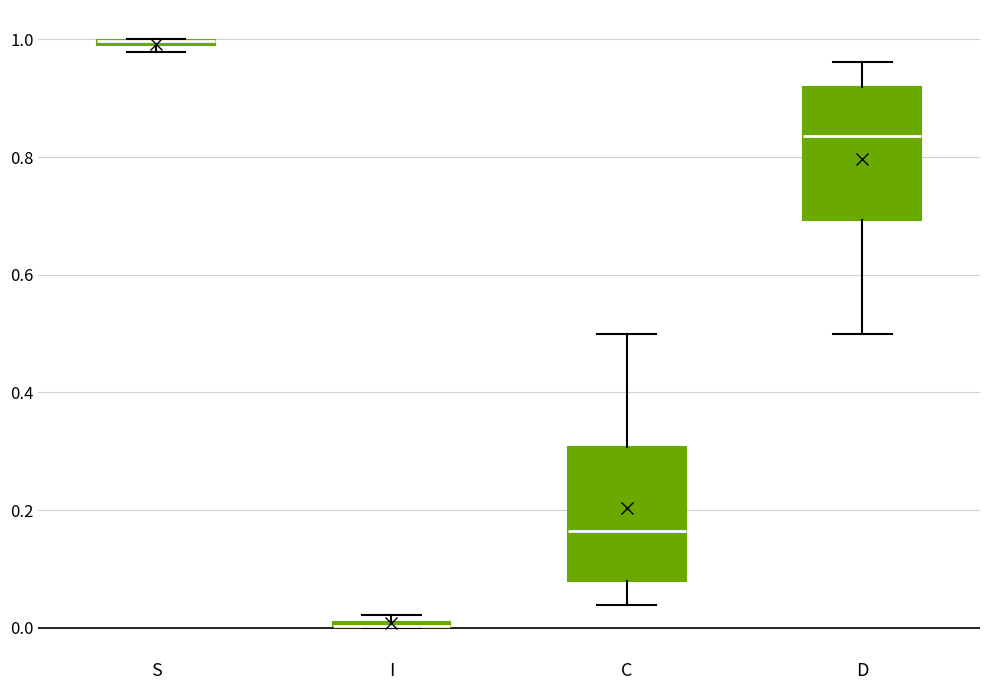

Where does the upper whisker of the box for D end on the y-axis? The values are not printed on the chart, so give them approximately, as read against the axis.

0.96